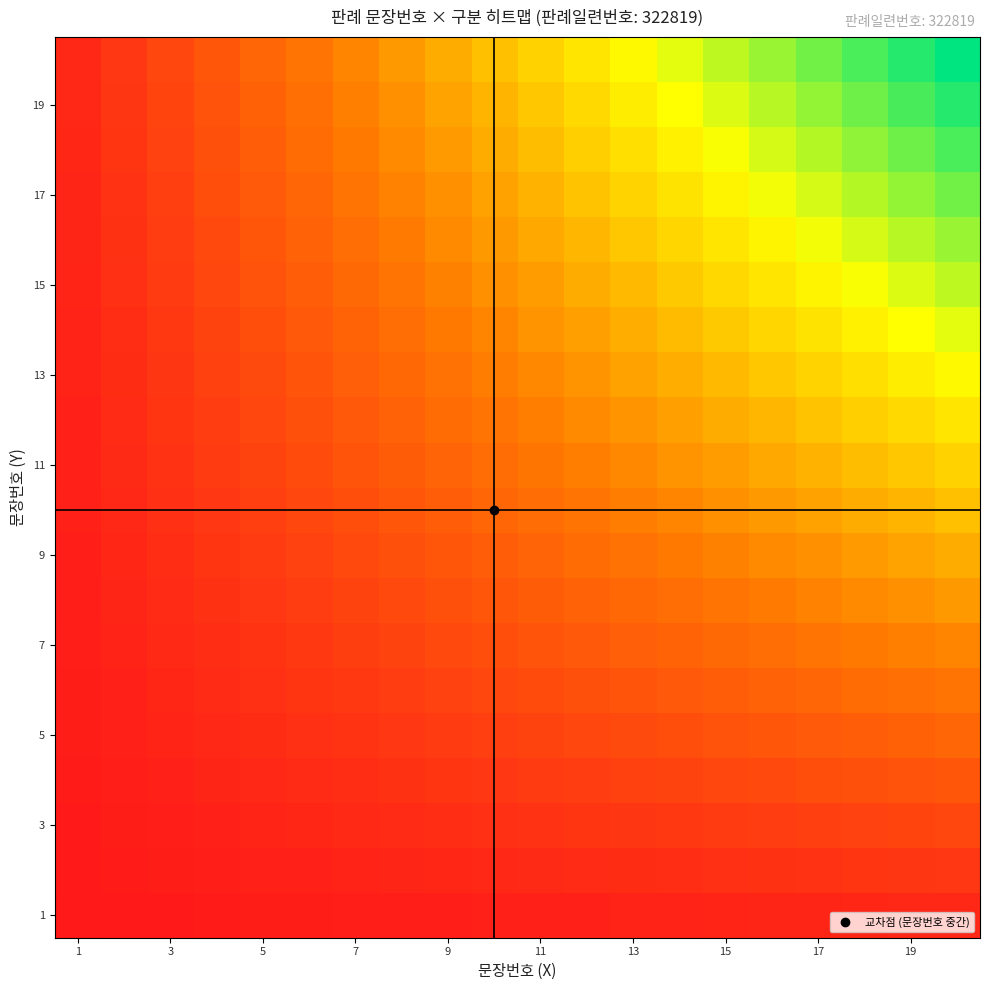

Count the number of categories in the chart.

20